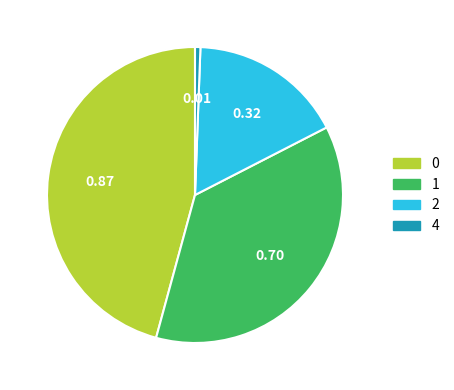

Combined, do 2 and 1 account for over 50%?

Yes